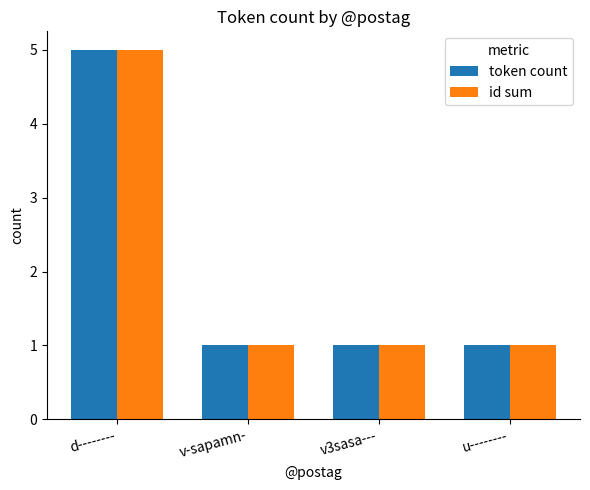

At which category is the sum across all series the highest?

d--------